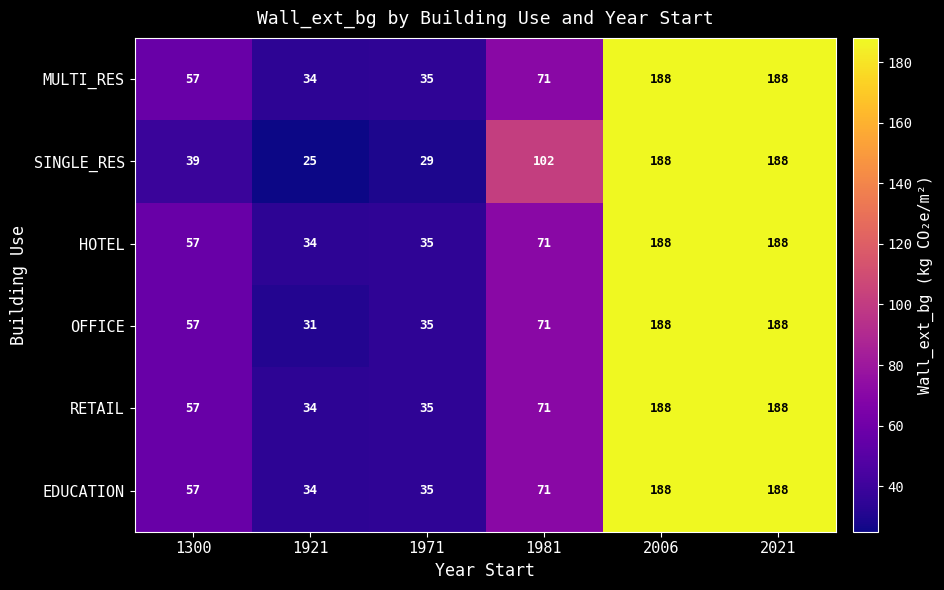

The value of EDUCATION at 2006 is 335. True or false?

False